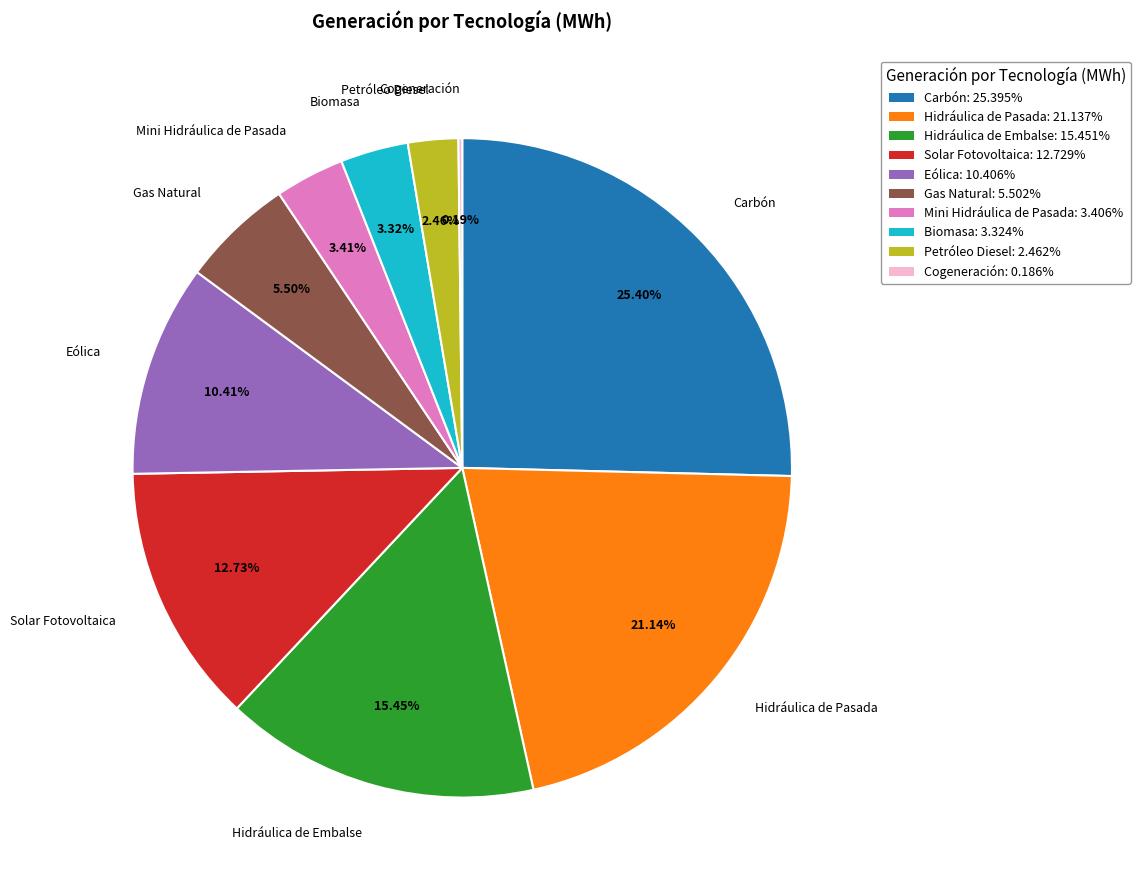

Between Solar Fotovoltaica and Biomasa, which is larger?

Solar Fotovoltaica